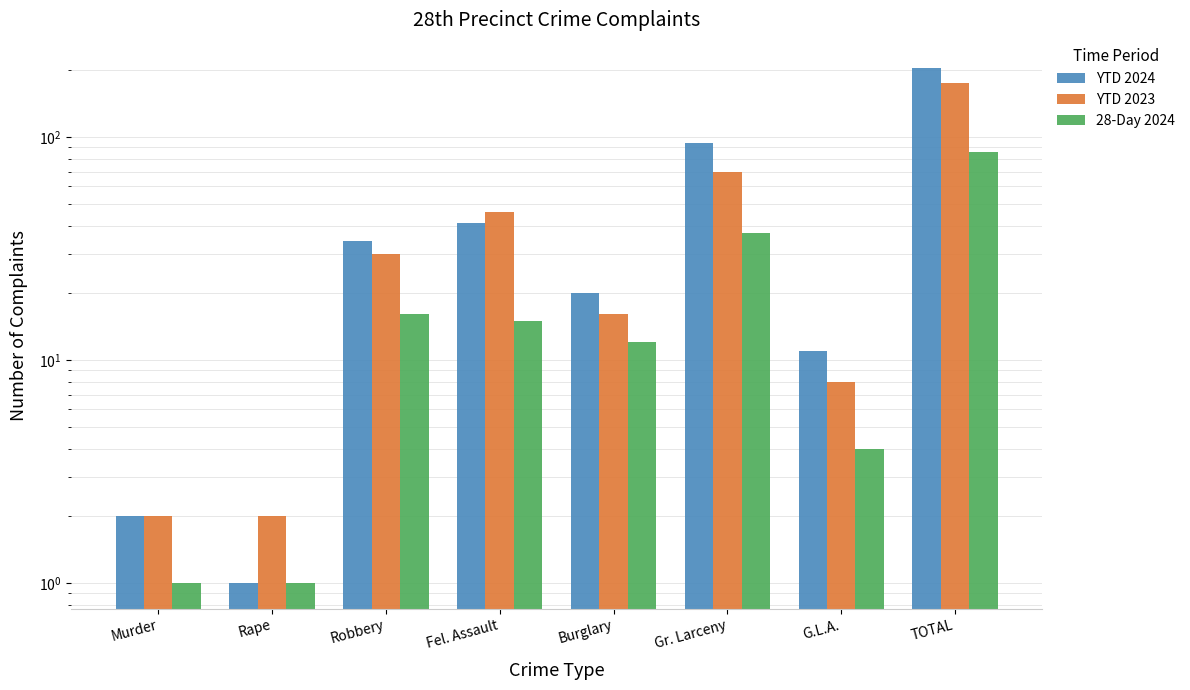

List the labels in order of YTD 2023 value, smallest first.

Murder, Rape, G.L.A., Burglary, Robbery, Fel. Assault, Gr. Larceny, TOTAL